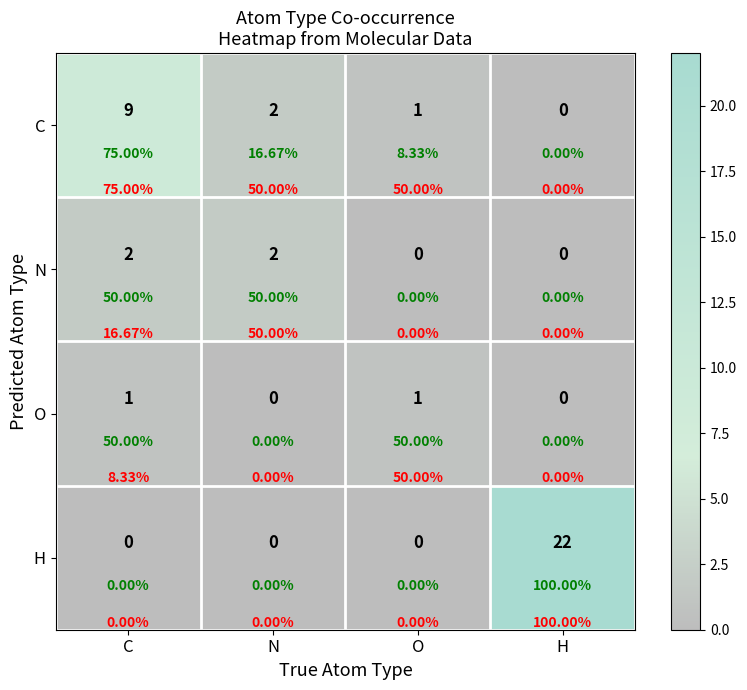

How many O values are between 0 and 1?

4